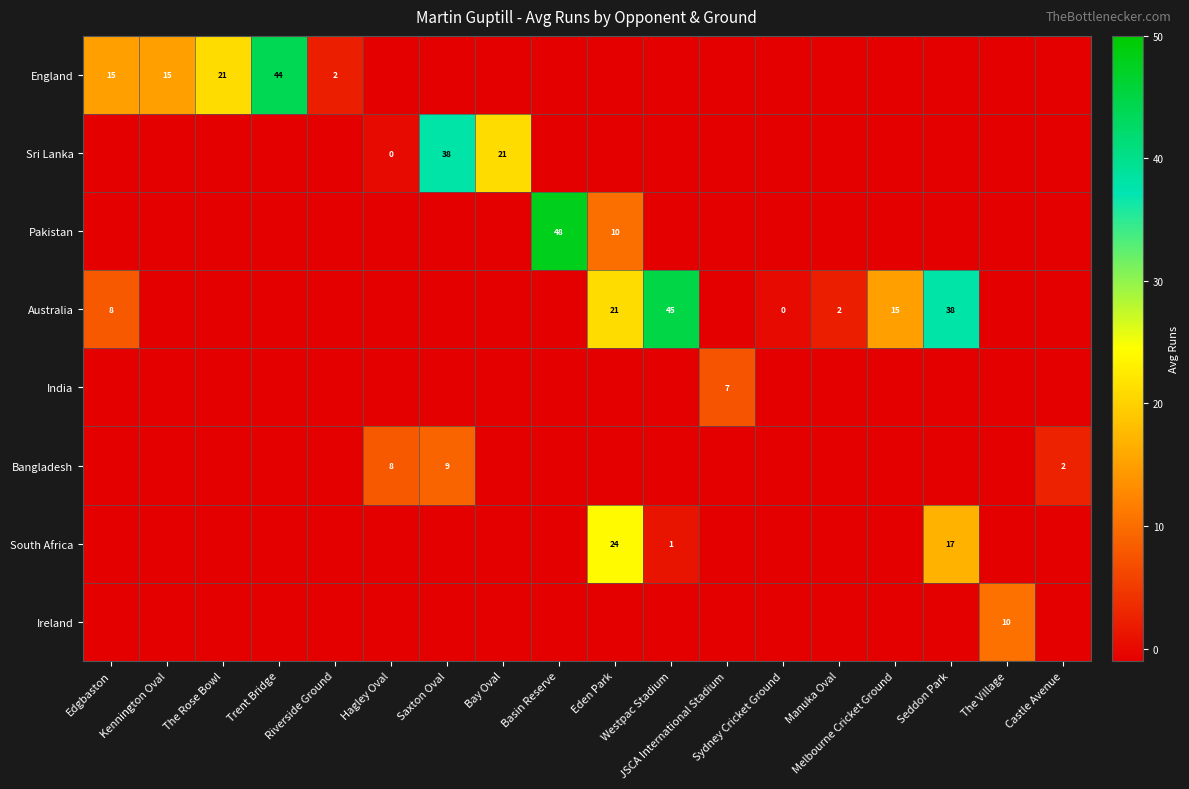

Which series has the largest total across all categories?

Australia